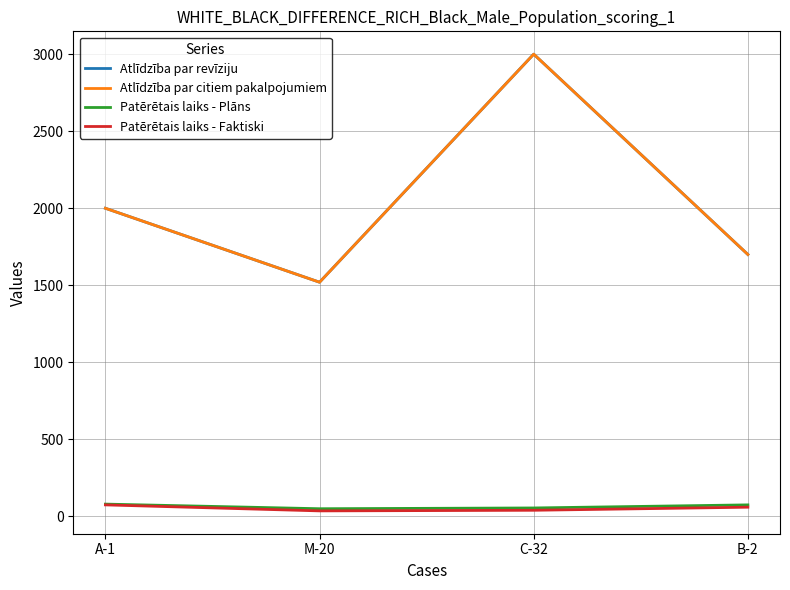

Reading left to right, transcribe all the data shown in this chart.

Atlīdzība par revīziju: 2000	1520	3000	1700
Atlīdzība par citiem pakalpojumiem: 2000	1520	3000	1700
Patērētais laiks - Plāns: 80	50	55	75
Patērētais laiks - Faktiski: 75	36	40	60